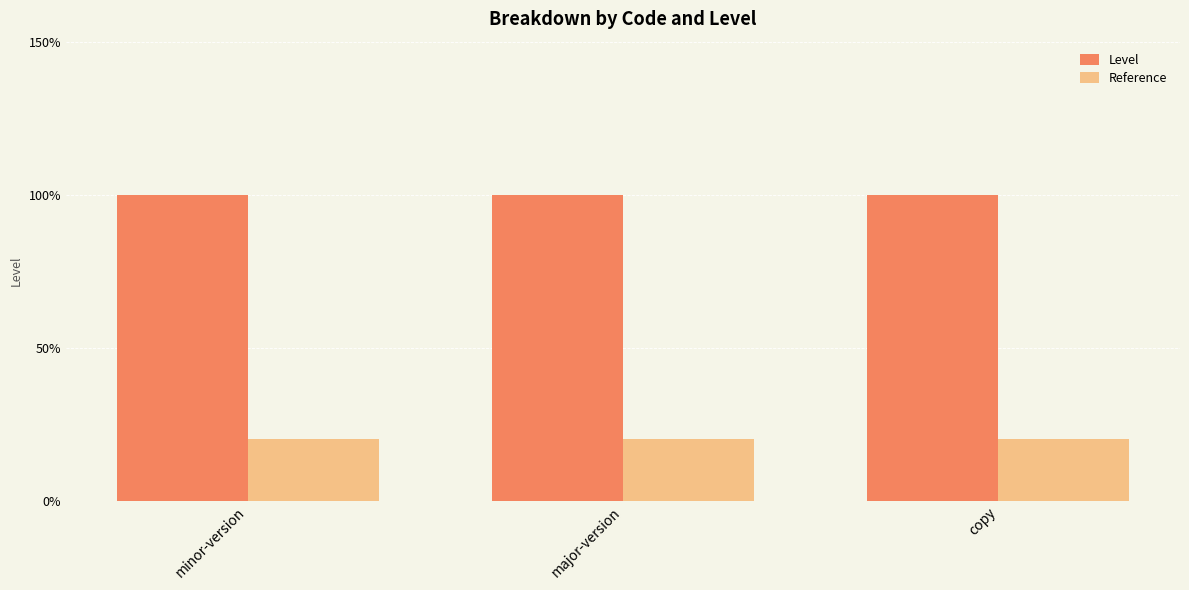

List the series in order of their peak value, lowest first.

Reference, Level